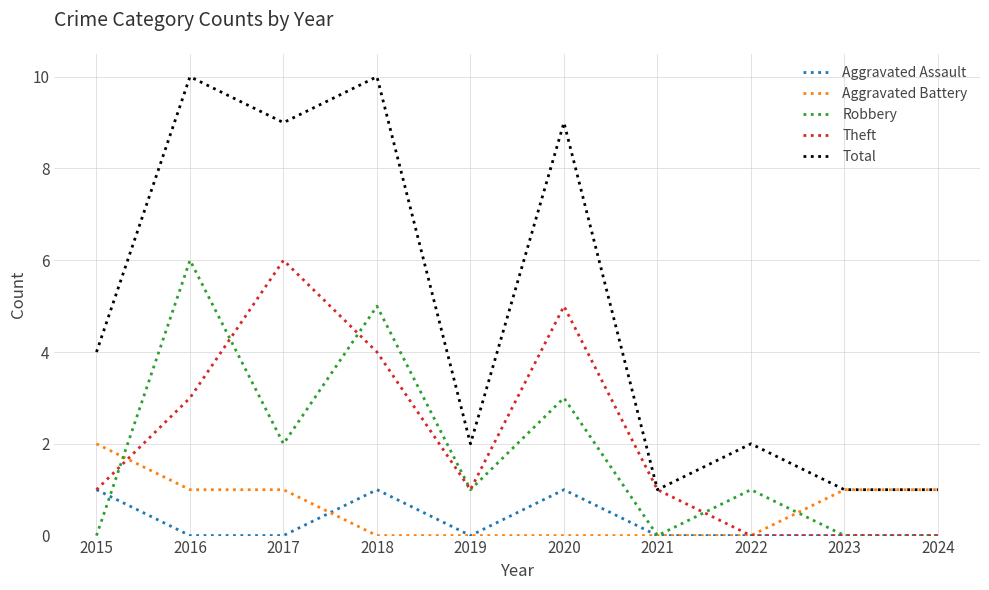

Count the number of categories in the chart.

10